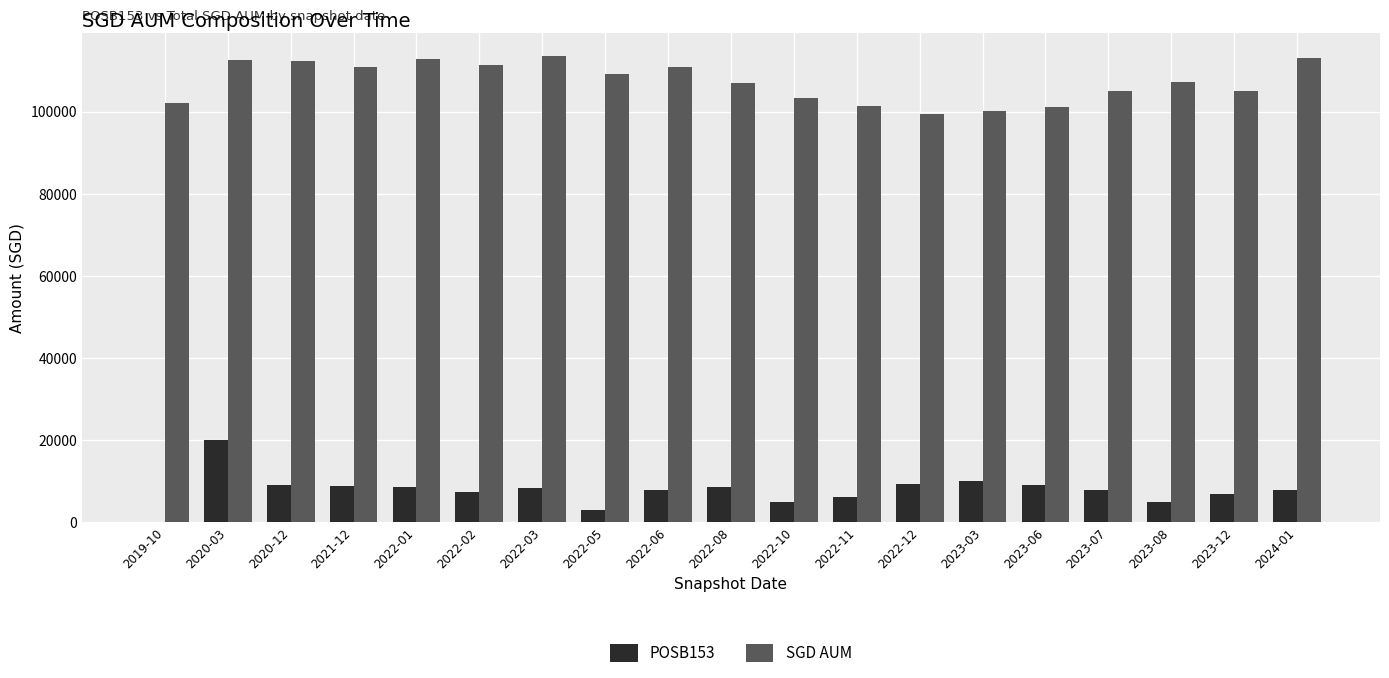

Are the bars horizontal?

No